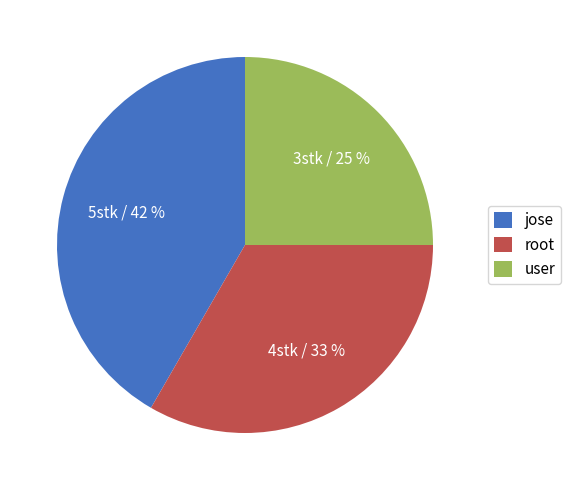

To the nearest percent, what percentage of the pie is root?

33%